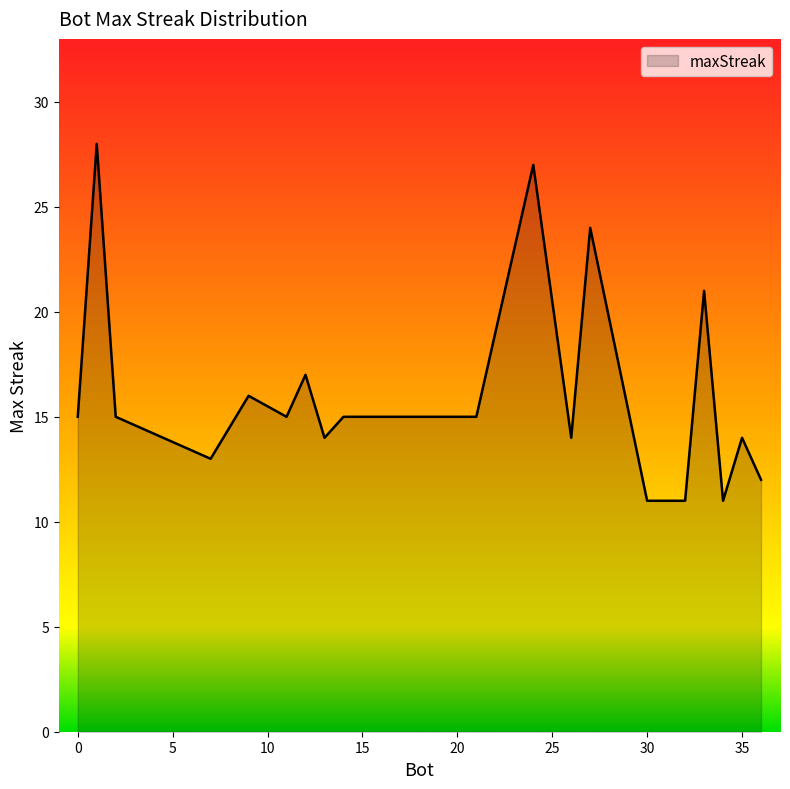

What is the smallest value displayed?

11